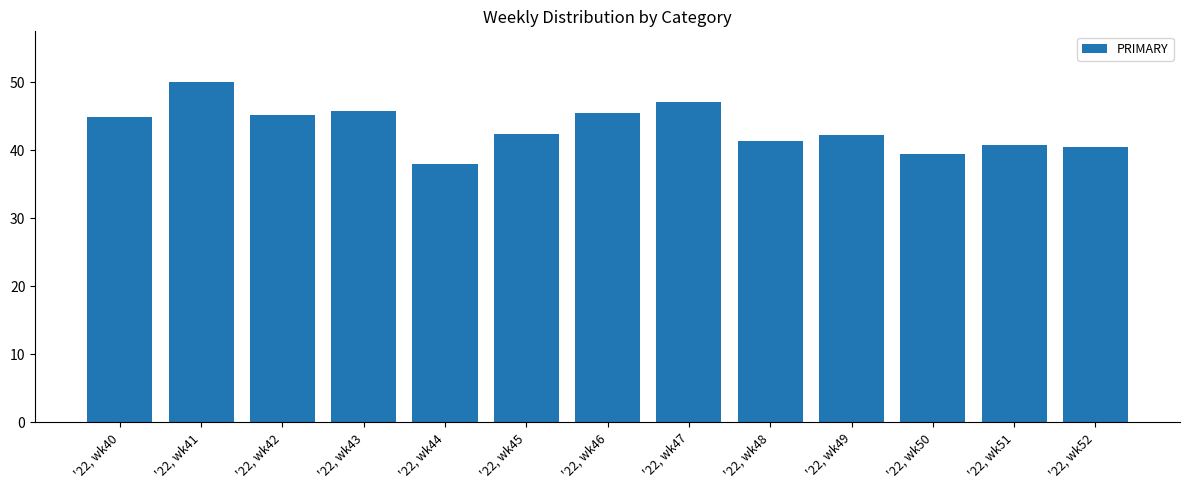

Rank the categories by value from highest to lowest.

'22, wk41, '22, wk47, '22, wk43, '22, wk46, '22, wk42, '22, wk40, '22, wk45, '22, wk49, '22, wk48, '22, wk51, '22, wk52, '22, wk50, '22, wk44